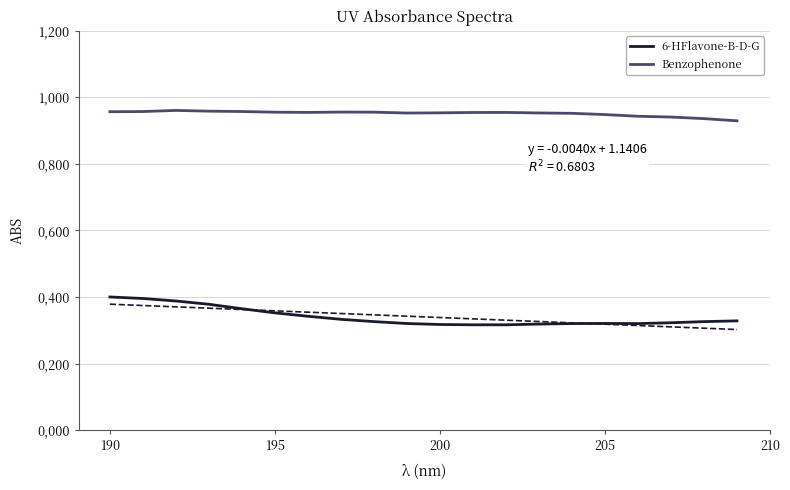

What is the maximum value shown in the chart?

1.0